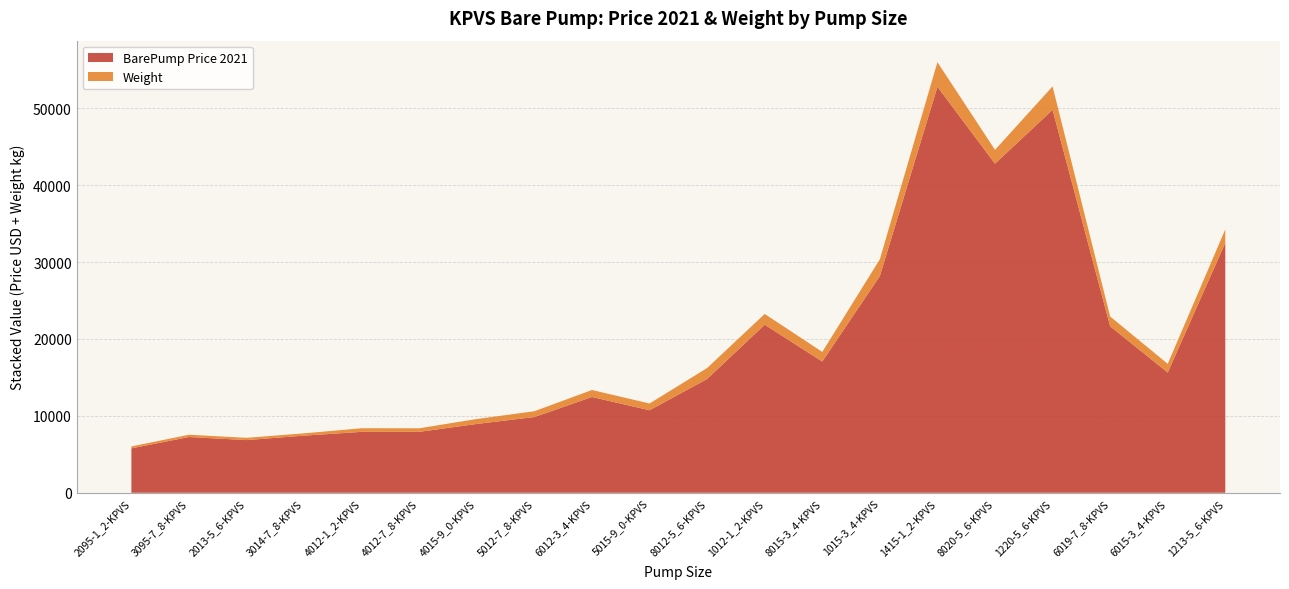

Reading left to right, transcribe all the data shown in this chart.

BarePump Price 2021: 5776	7250	6850	7430	7921	7921	8950	9850	12456	10731	14800	21857	17067	28189	52800	42800	49800	21650	15636	32507
Weight: 248	298	295	300	470	465	643	755	910	880	1425	1400	1250	2180	3200	1800	3050	1275	1130	1758